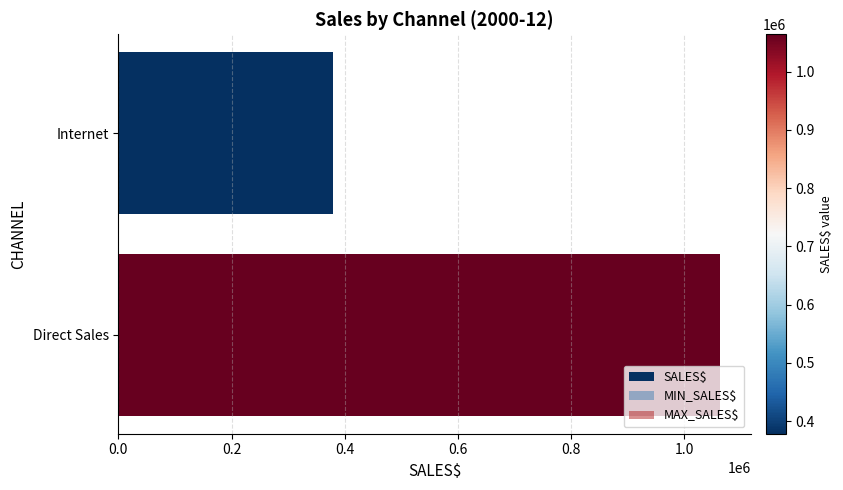

What is the difference between the highest and lowest values at 0.0?

378614.8